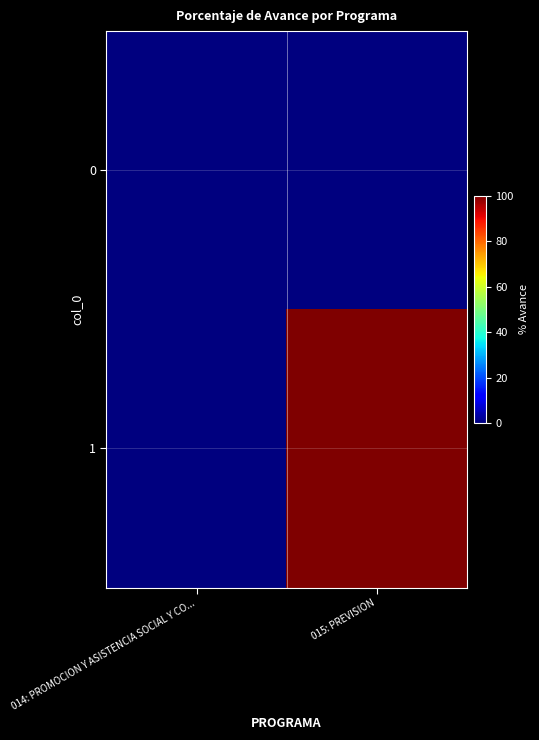

Between 014: PROMOCION Y ASISTENCIA SOCIAL Y CO... and 015: PREVISION, which is larger?

014: PROMOCION Y ASISTENCIA SOCIAL Y CO...